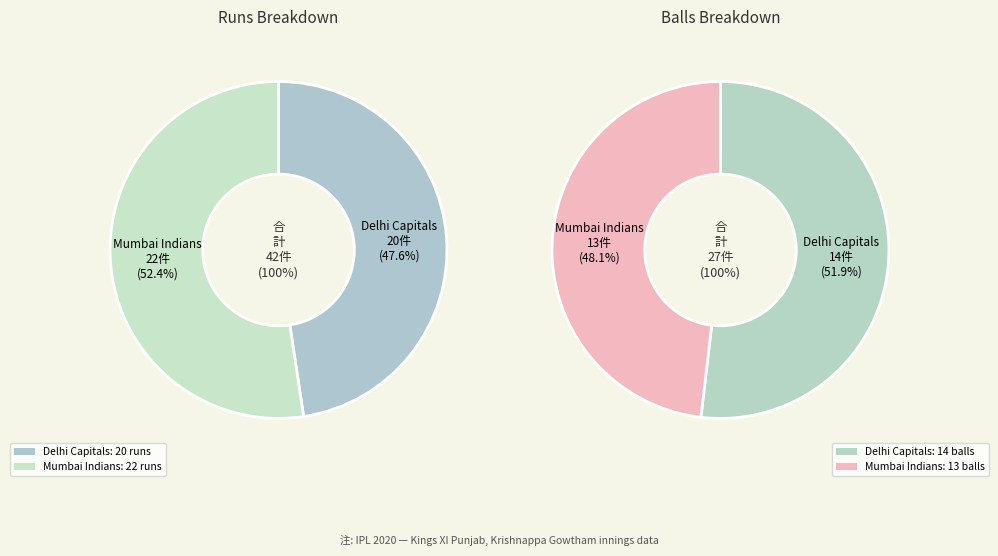

To the nearest percent, what percentage of the pie is balls?

52%